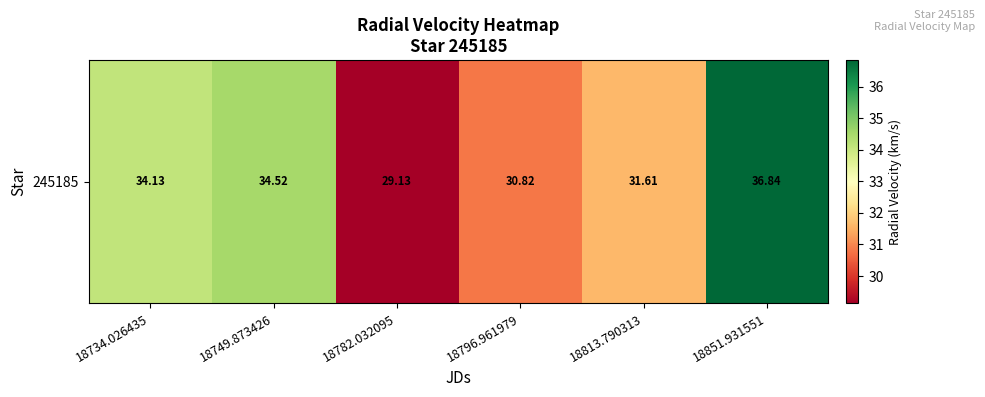

Approximately how many times larger is the value at 18796.961979 compared to 18813.790313?

1.0